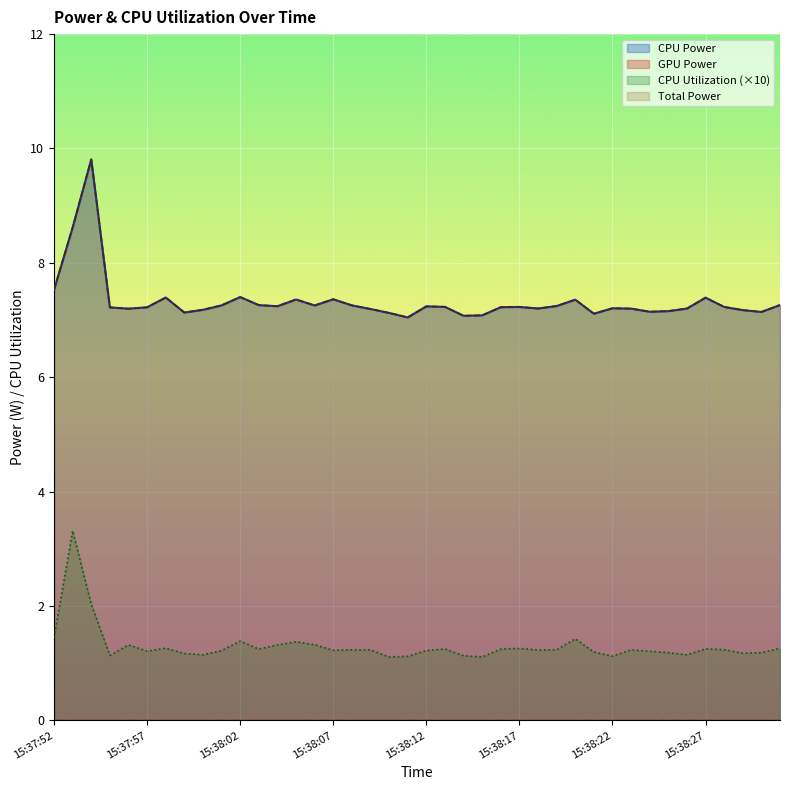

What is the label of the 5th point from the right?

15:38:27